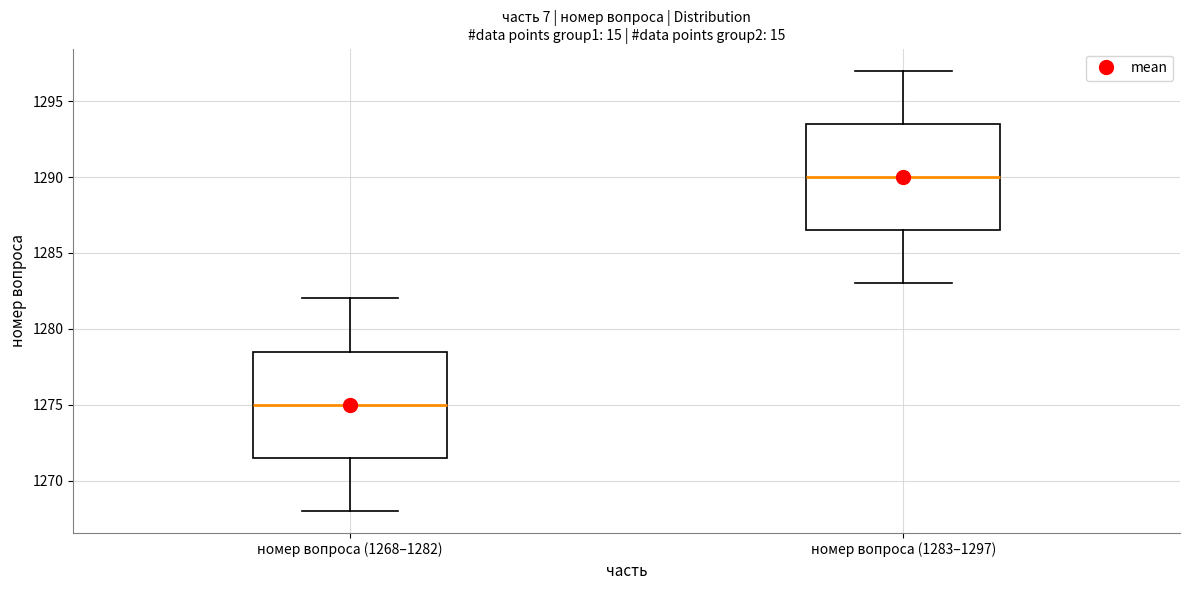

Reading left to right, transcribe this box plot: for each box, give where its median line is, the range the box spans, and where its two whiskers end, as read against the y-axis. The values are not printed on the chart, so give them approximately, as read against the axis.

номер вопроса (1268–1282): median 1275.0, box 1271.5 to 1278.5, whiskers 1268.0 to 1282.0
номер вопроса (1283–1297): median 1290.0, box 1286.5 to 1293.5, whiskers 1283.0 to 1297.0